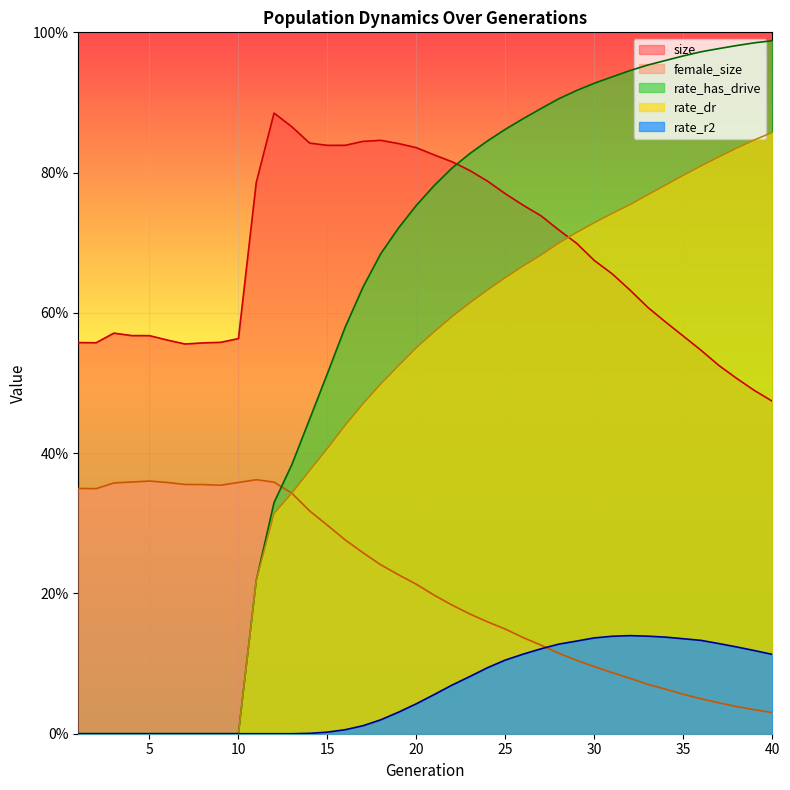

Between 15 and 24, which series saw the biggest shift?

rate_has_drive